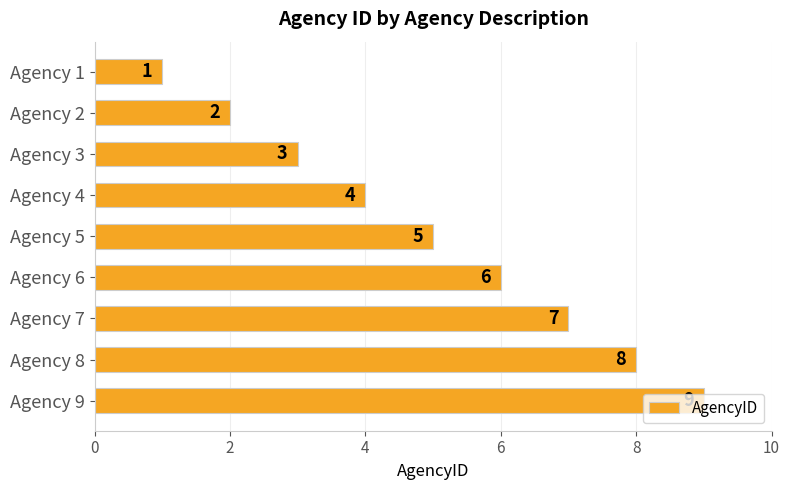

The value at Agency 9 is 9. True or false?

True